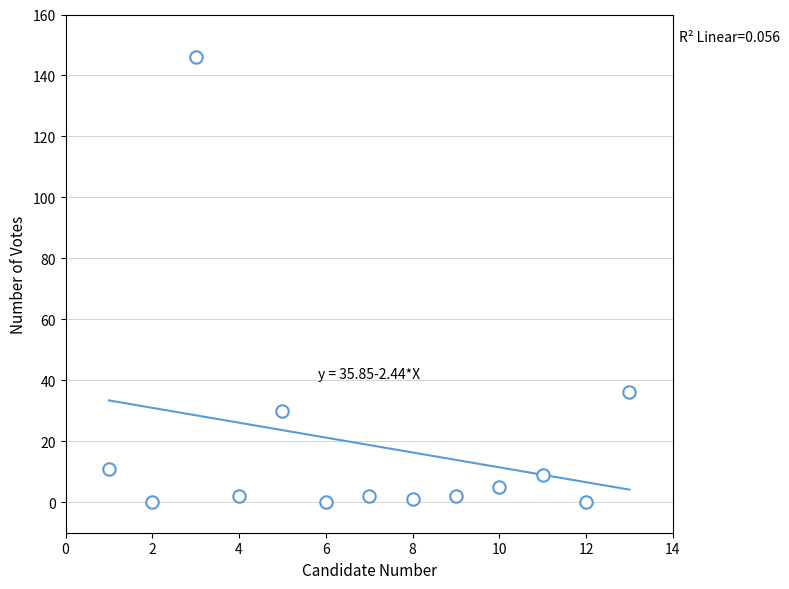

What Y value in the scatter plot is closest to 73?

36